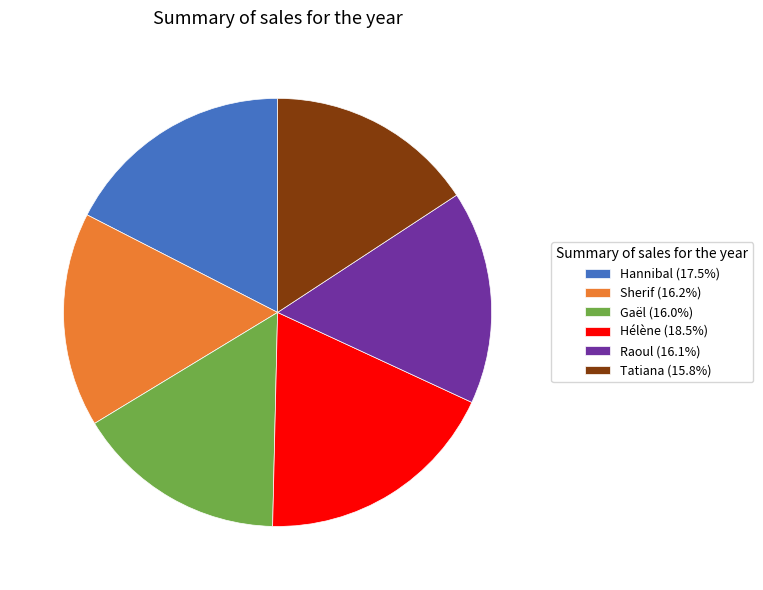

Is Raoul the majority of the pie?

No